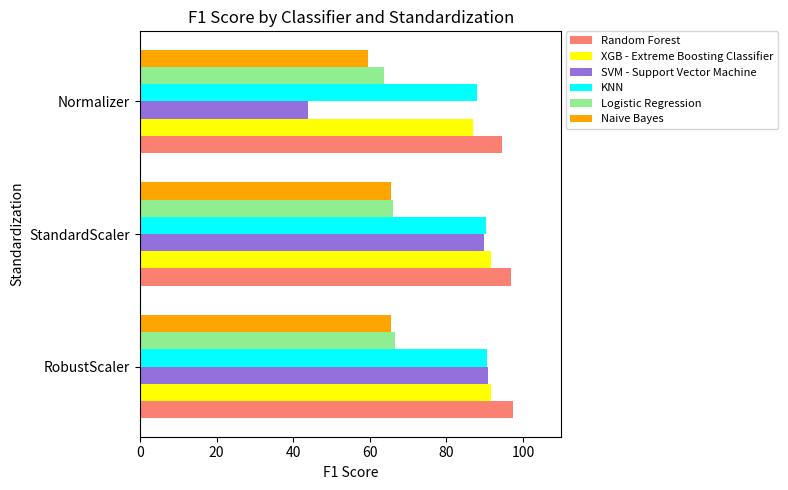

Is it true that XGB - Extreme Boosting Classifier equals 91.5 at StandardScaler?

True